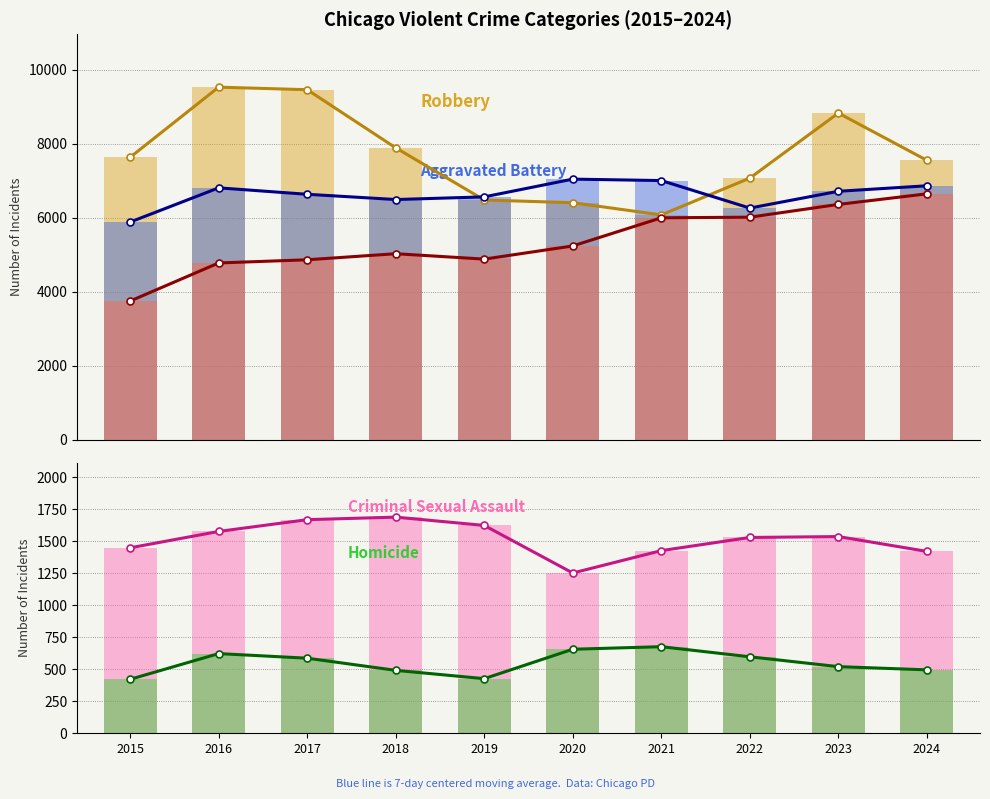

What is the value of the Aggravated Assault bar at the 2nd from the left?

4776